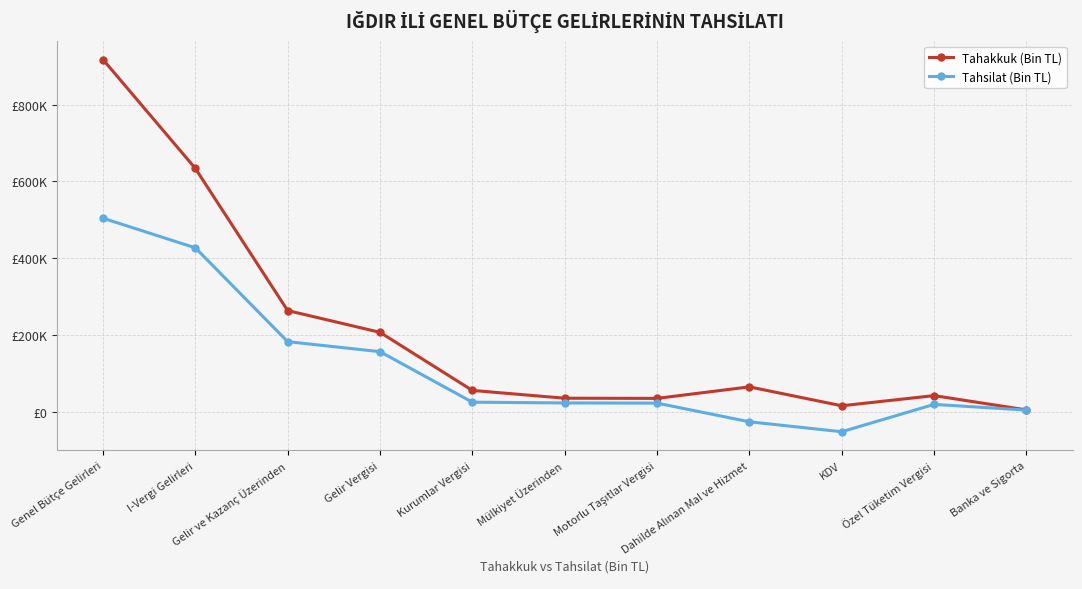

True or false: Tahakkuk (Bin TL) and Tahsilat (Bin TL) intersect in this chart.

False